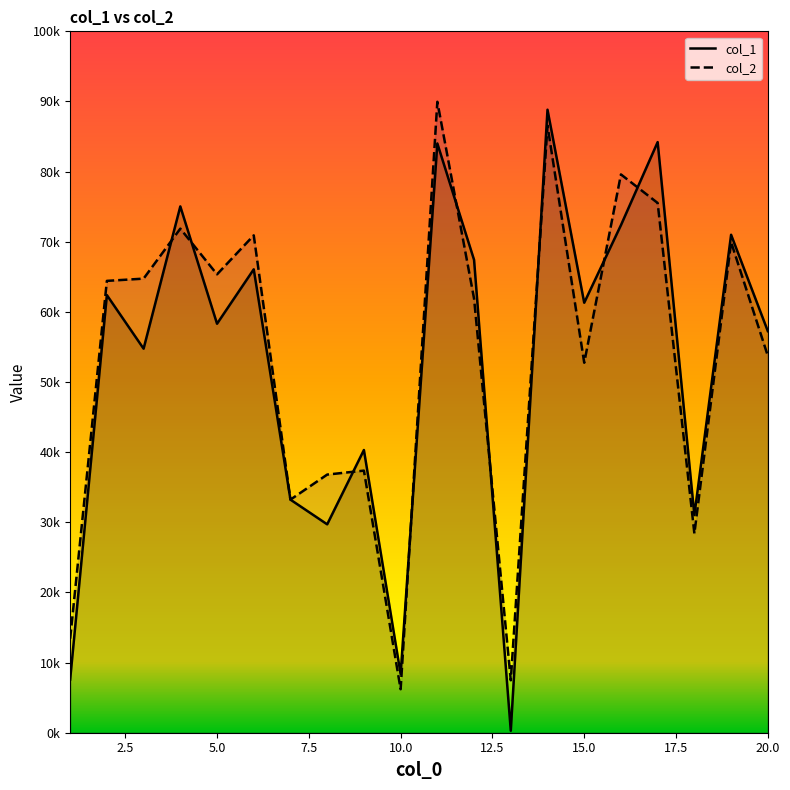

What is the difference between the maximum and minimum values in the col_1 series?

88548